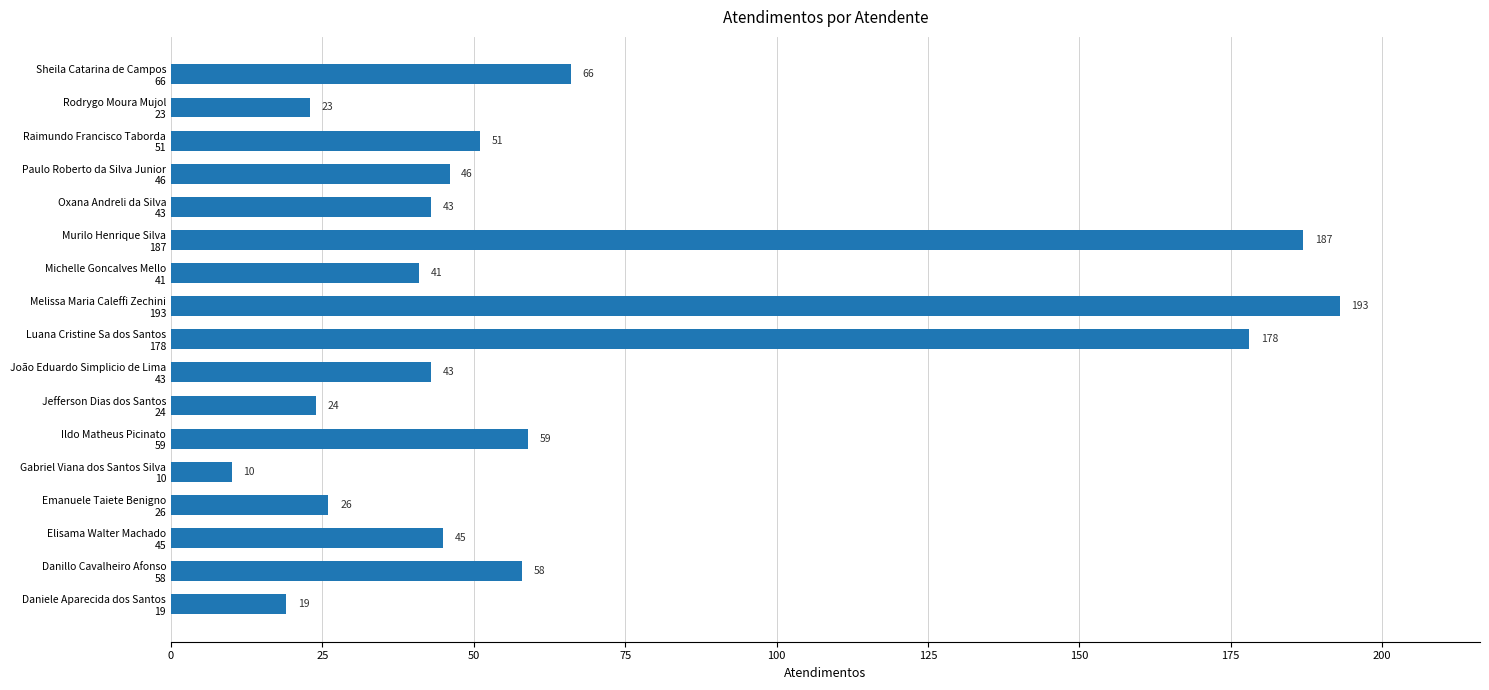

What is the difference between the second highest and second lowest values?

168